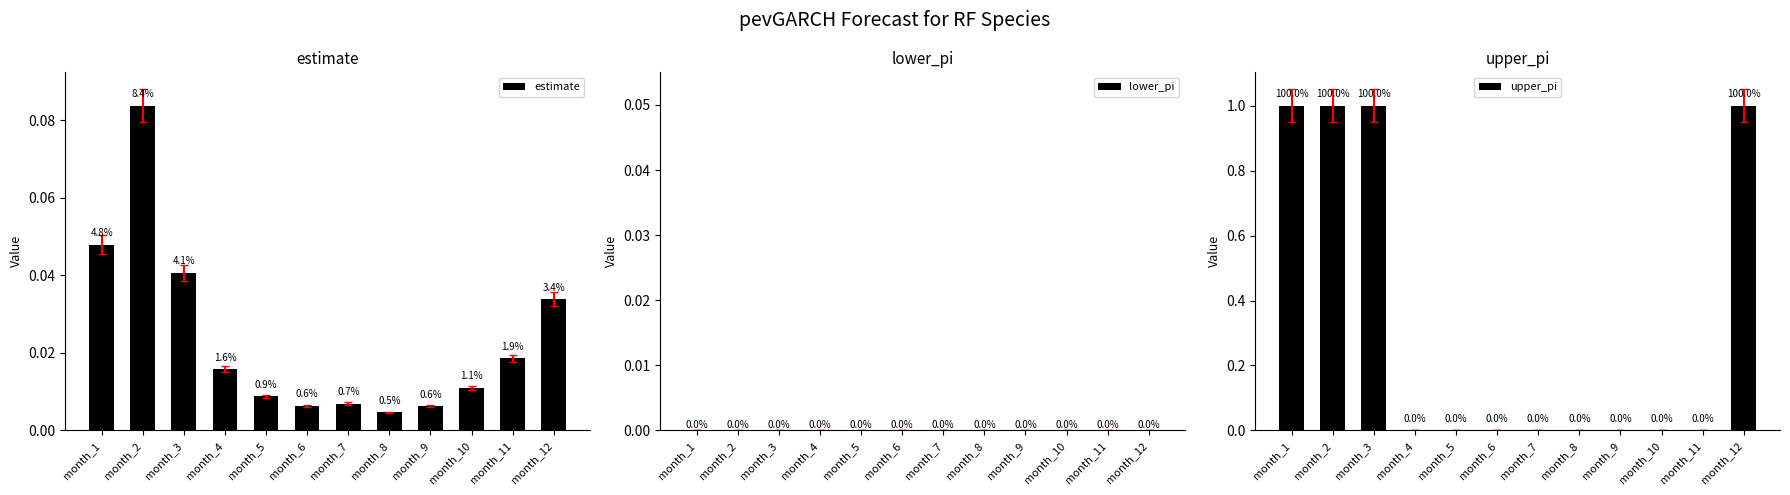

Which category has the highest value across all series?

month_1